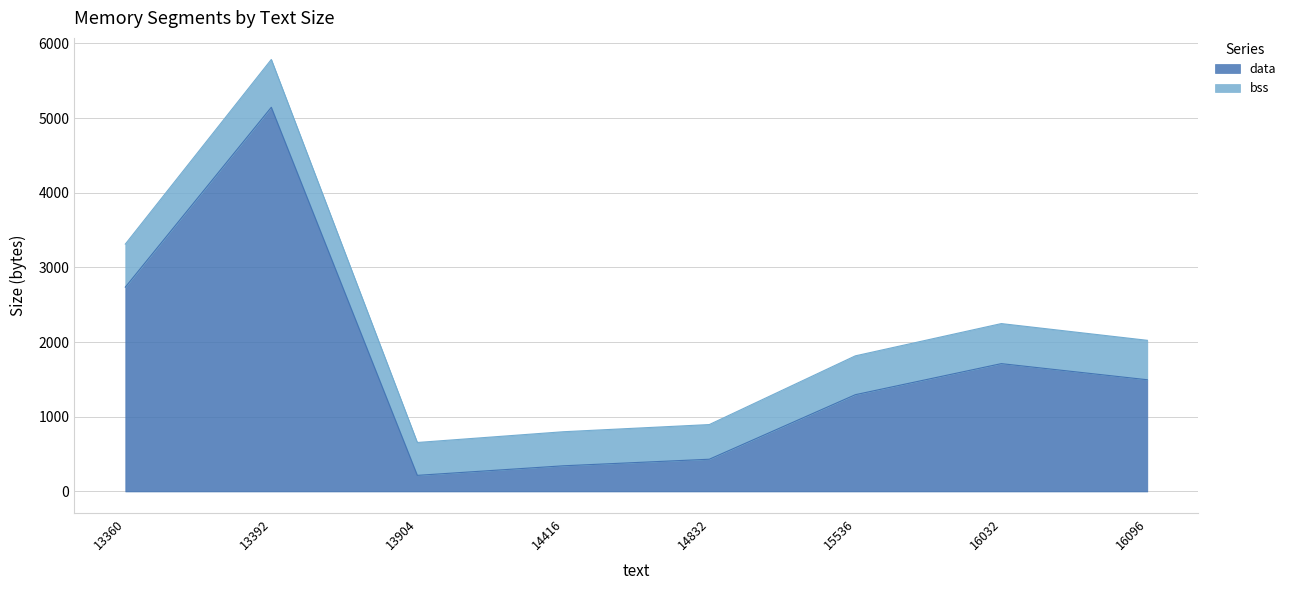

How many interior local valleys (lower than both neighbors) does the data have?

1